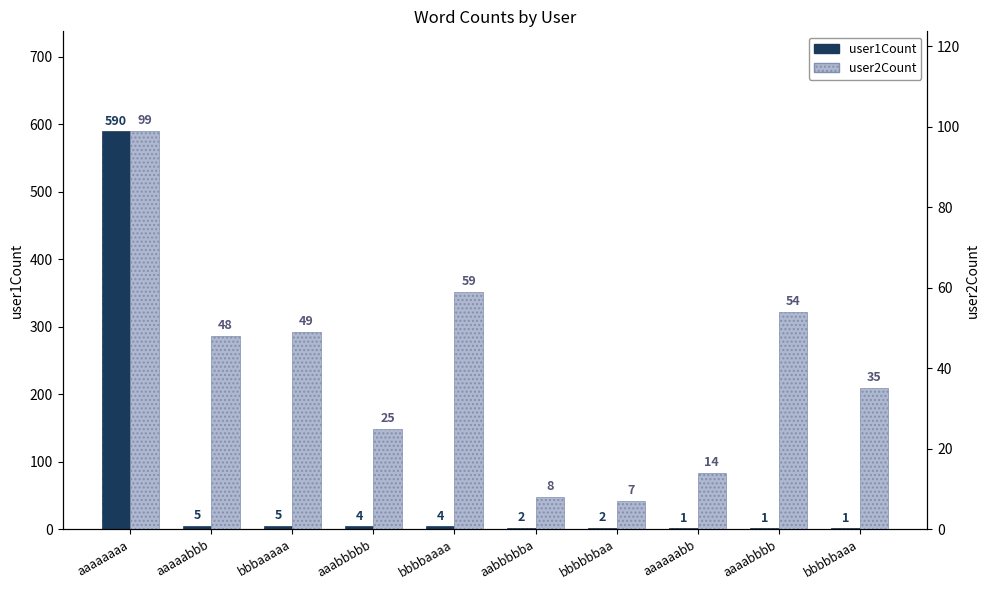

Reading left to right, extract all data points from this chart.

user1Count: 590	5	5	4	4	2	2	1	1	1
user2Count: 99	48	49	25	59	8	7	14	54	35